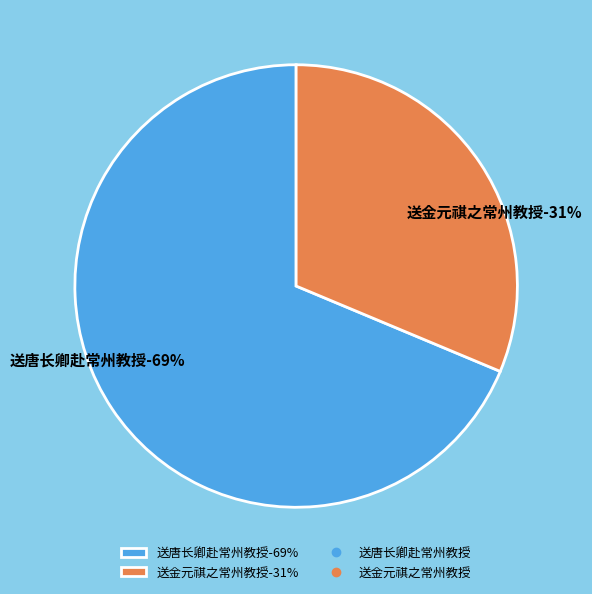

Does 送金元祺之常州教授 account for over 50% of the chart?

No